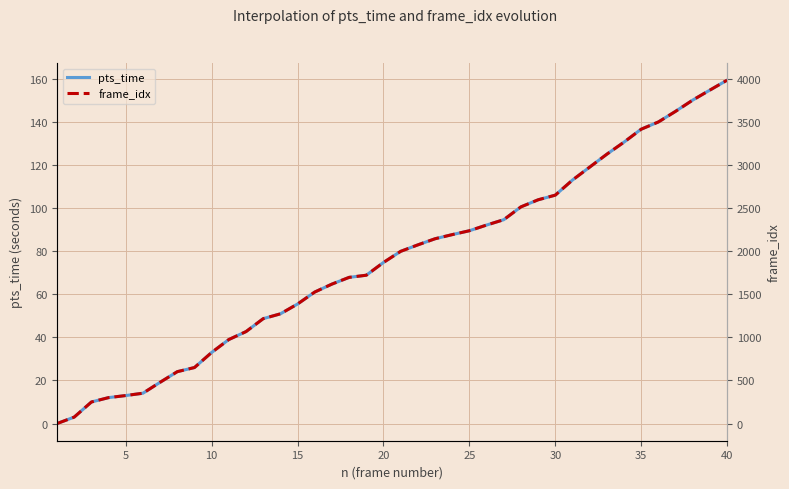

The value of pts_time at 40 is 159.4. True or false?

True